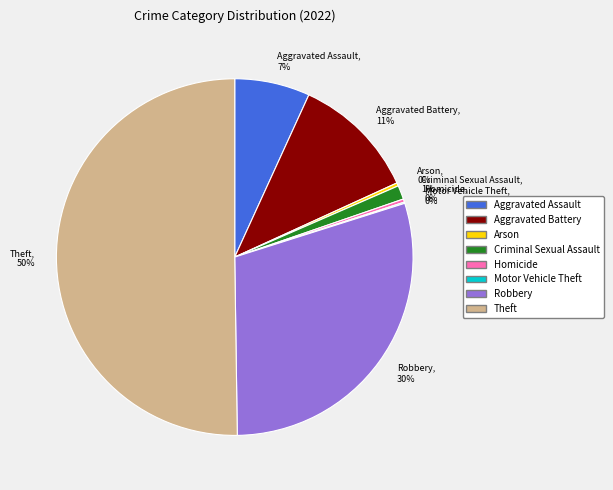

To the nearest percent, what is the combined percentage of Aggravated Assault, 7% and Homicide, 0%?

7%